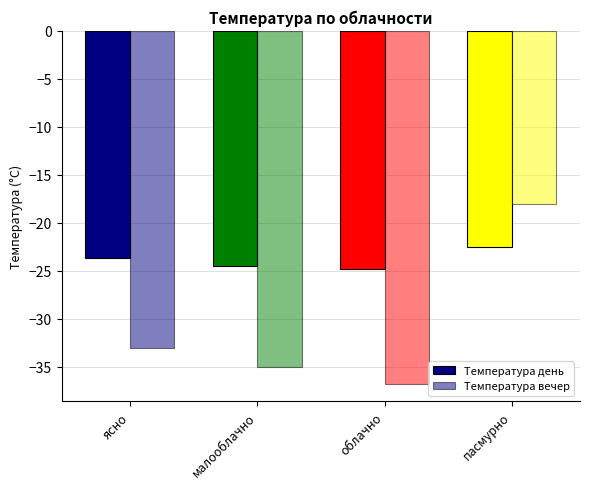

At which category is the sum across all series the highest?

пасмурно